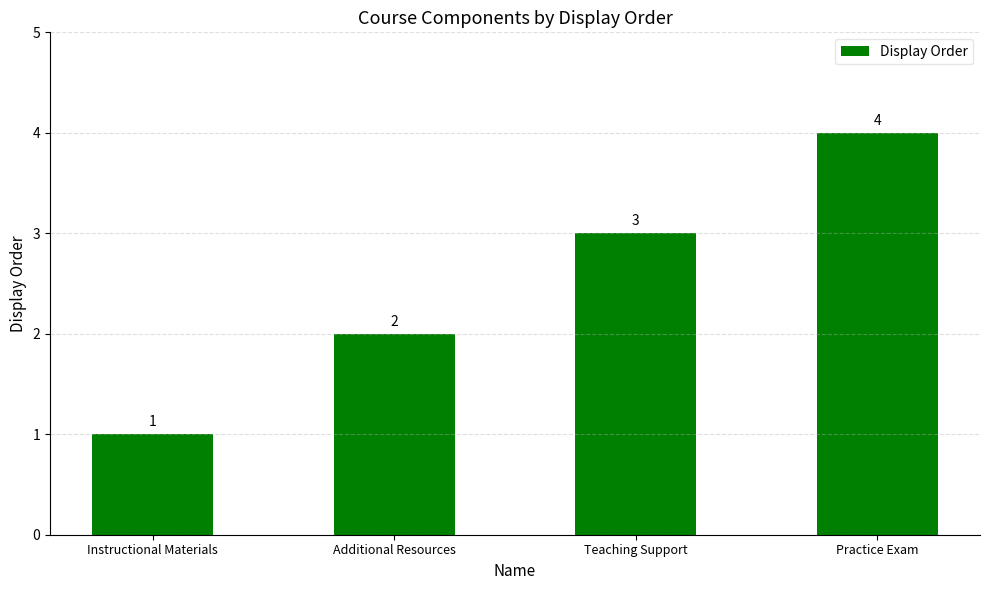

What is the change in value from Instructional Materials to Additional Resources?

+1